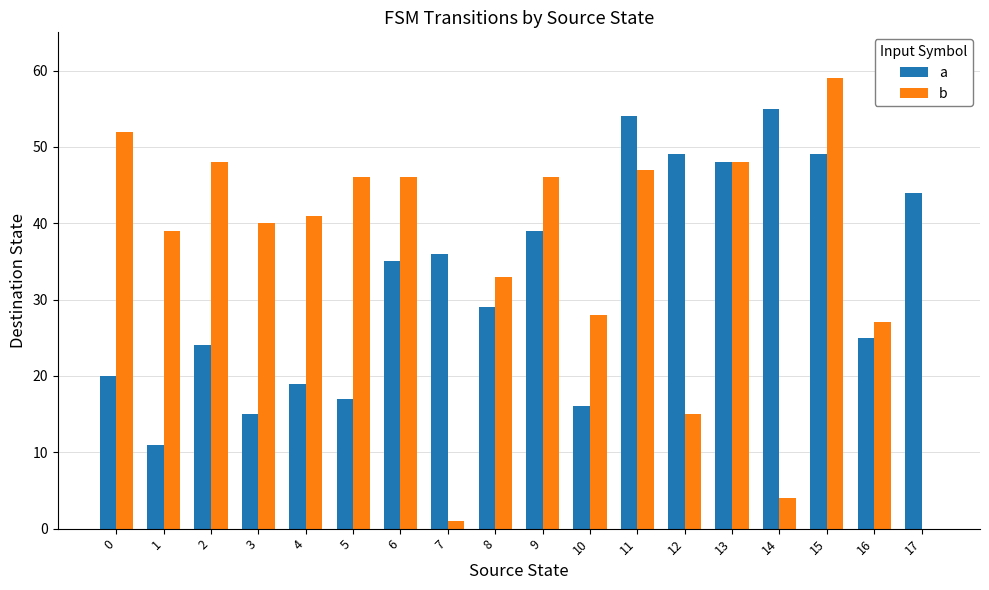

Which series changed the most between 0 and 14?

b